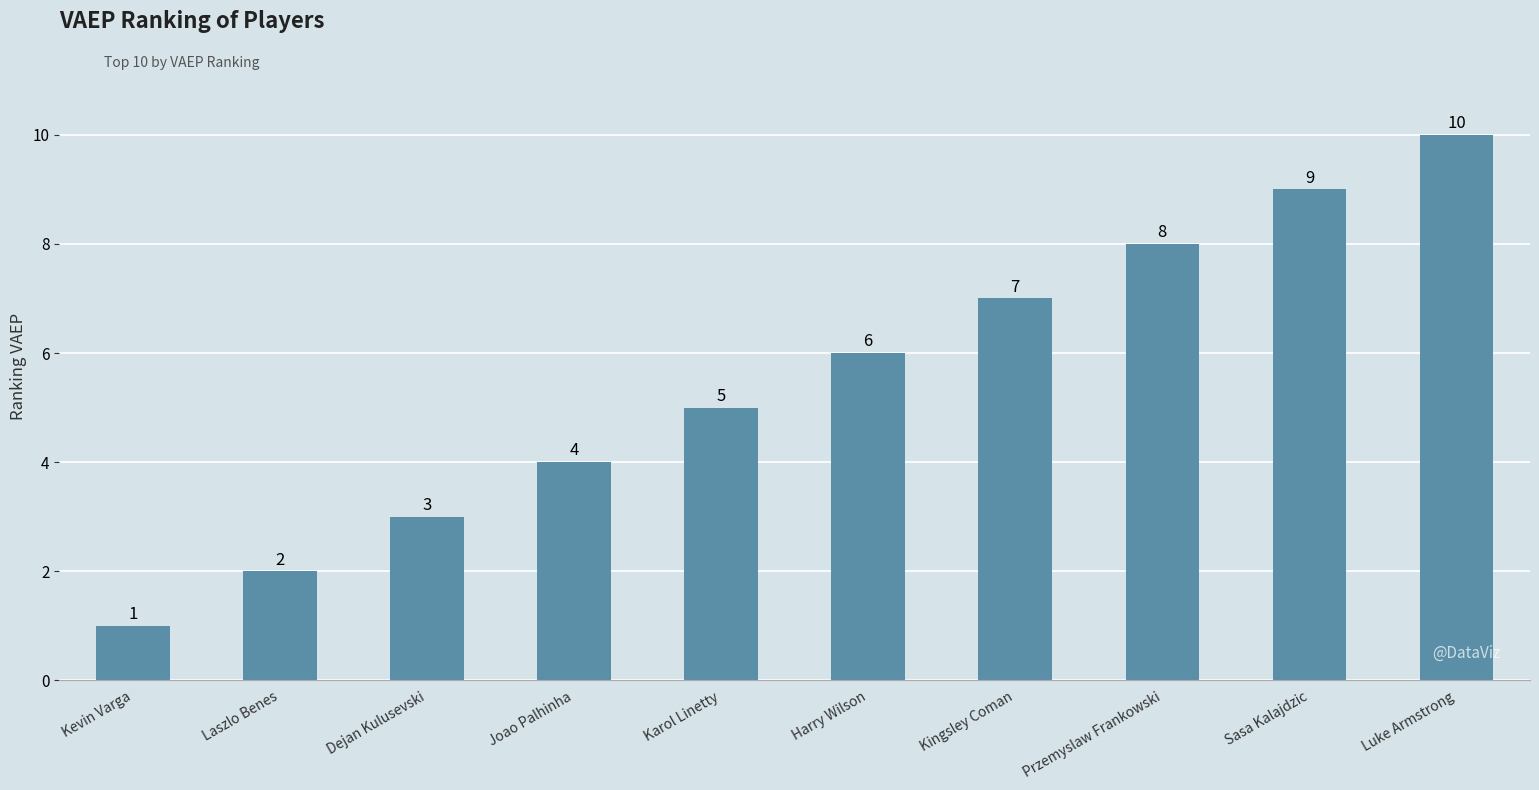

How many categories are shown in the chart?

10